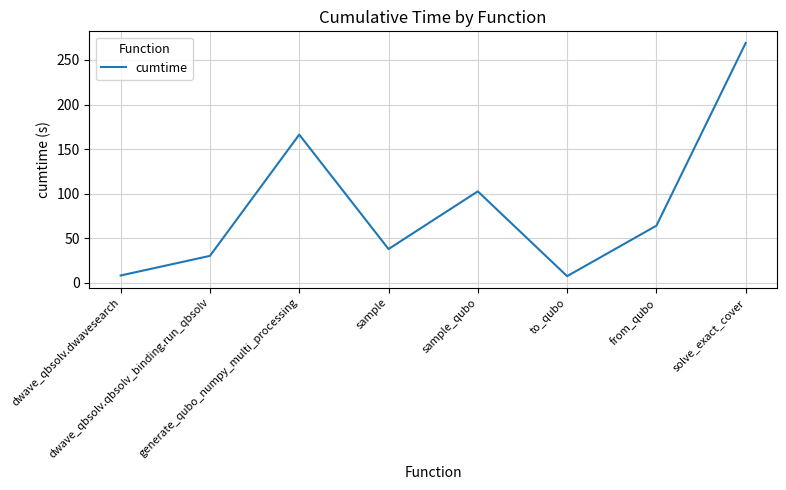

What is the difference between the values at solve_exact_cover and dwave_qbsolv.qbsolv_binding.run_qbsolv?

238.6